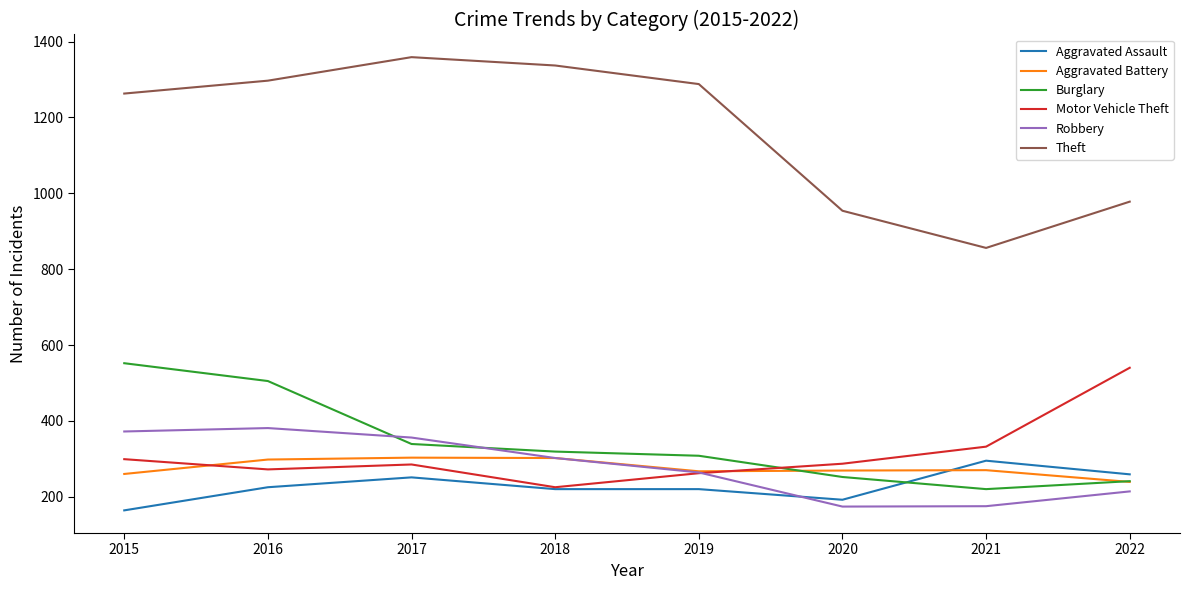

Which series has the widest spread of values?

Theft